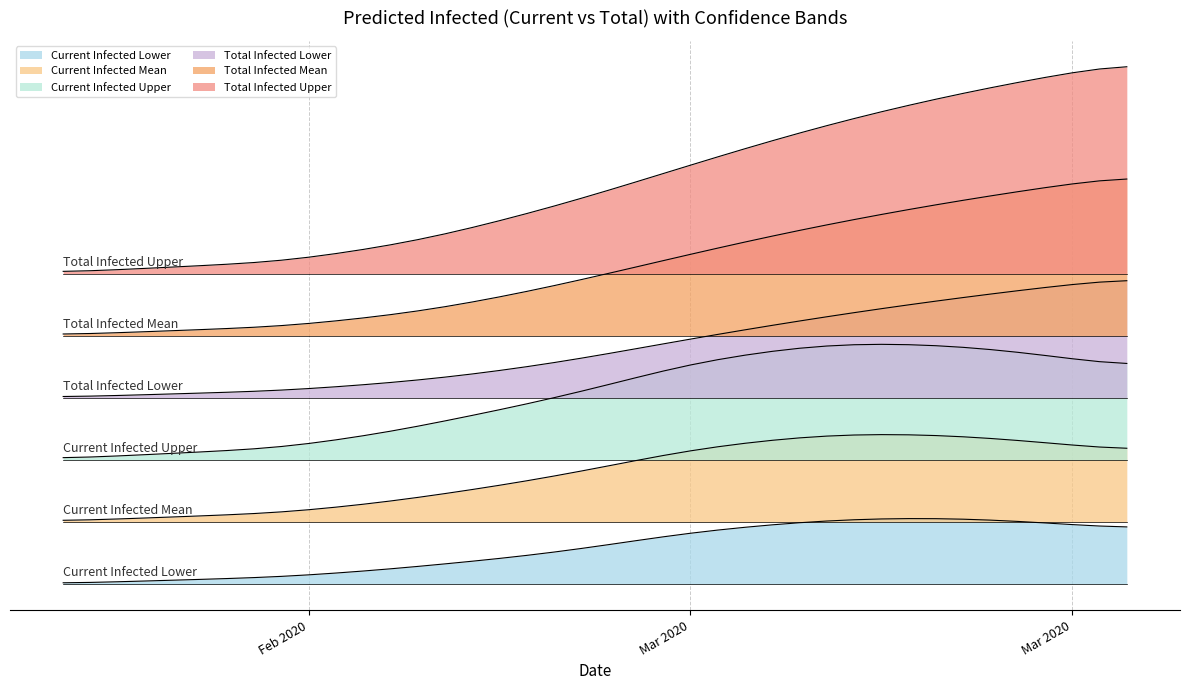

Does the chart have visible grid lines?

Yes